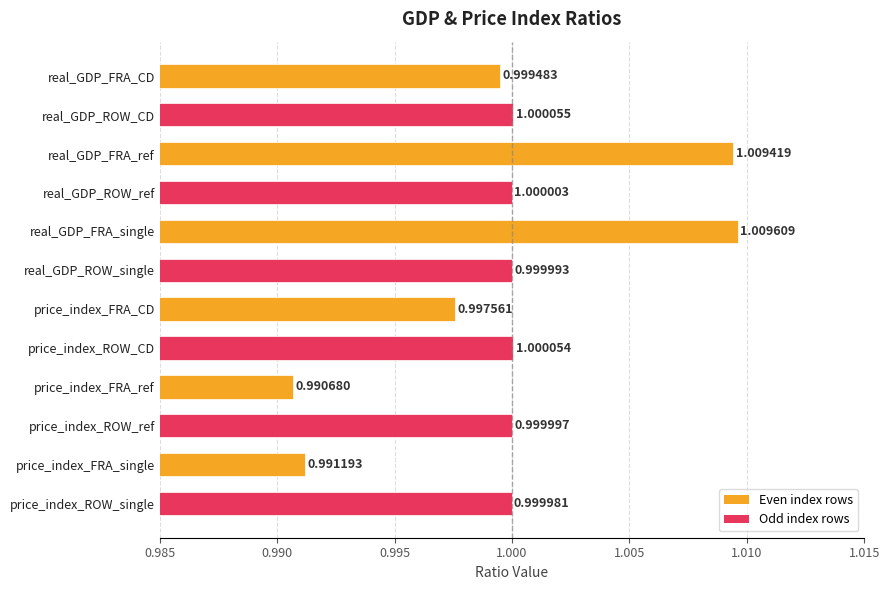

List the labels in order of value, largest first.

real_GDP_FRA_single, real_GDP_FRA_ref, real_GDP_ROW_CD, price_index_ROW_CD, real_GDP_ROW_ref, price_index_ROW_ref, real_GDP_ROW_single, price_index_ROW_single, real_GDP_FRA_CD, price_index_FRA_CD, price_index_FRA_single, price_index_FRA_ref